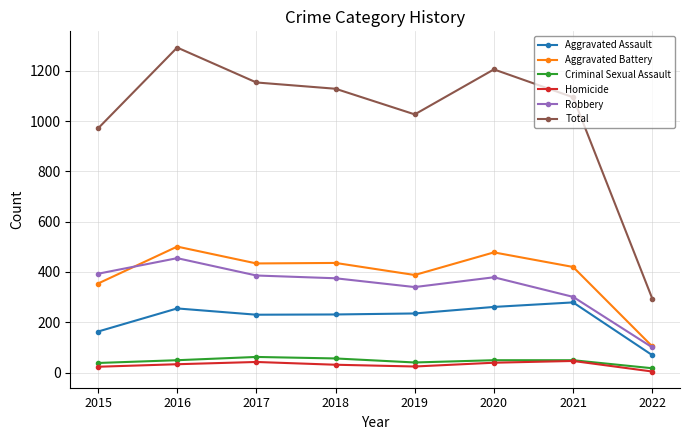

True or false: Aggravated Assault and Homicide intersect in this chart.

False